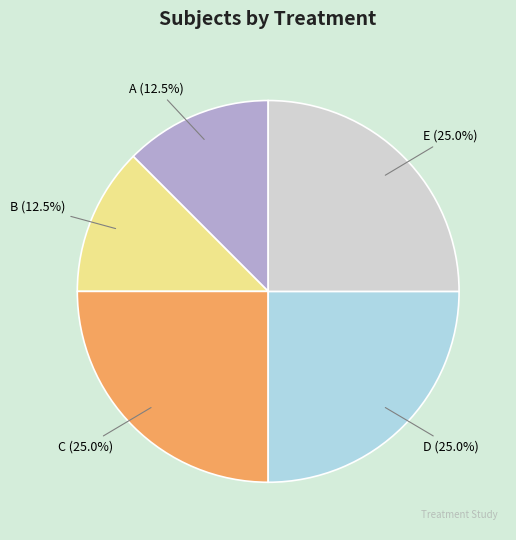

Does any single category account for the majority?

No